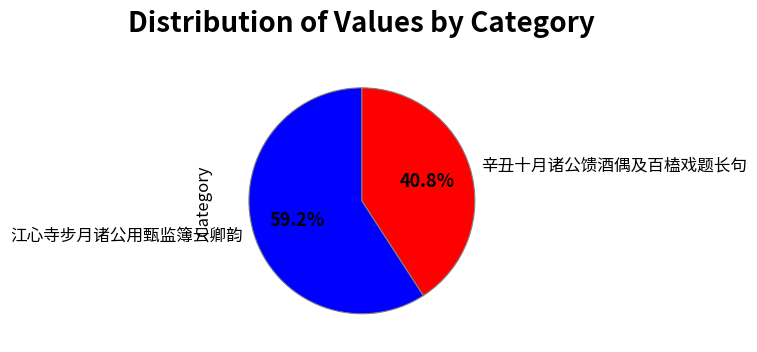

To the nearest percent, what is the average slice percentage?

50%